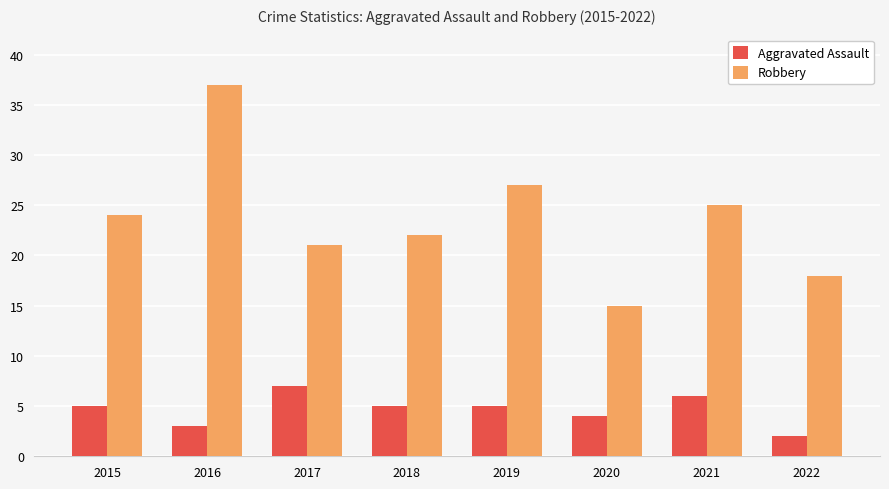

Does the chart contain any negative values?

No